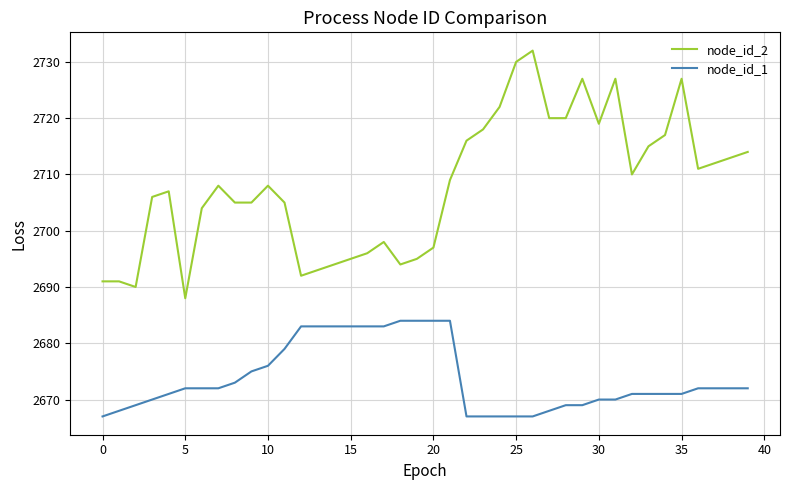

List the series in order of their overall mean, lowest first.

node_id_1, node_id_2